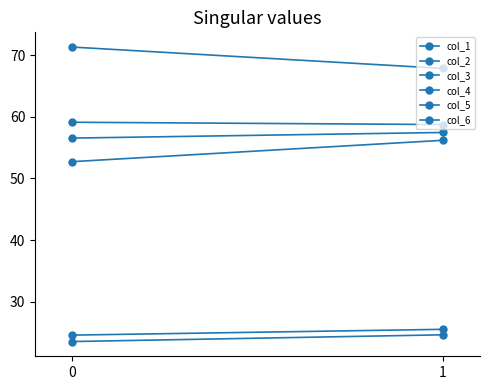

At how many categories does at least one series exceed 40?

2